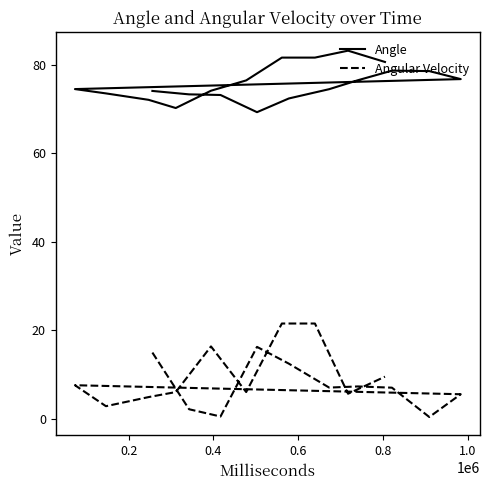

True or false: Angular Velocity and Angle cross at least once.

False